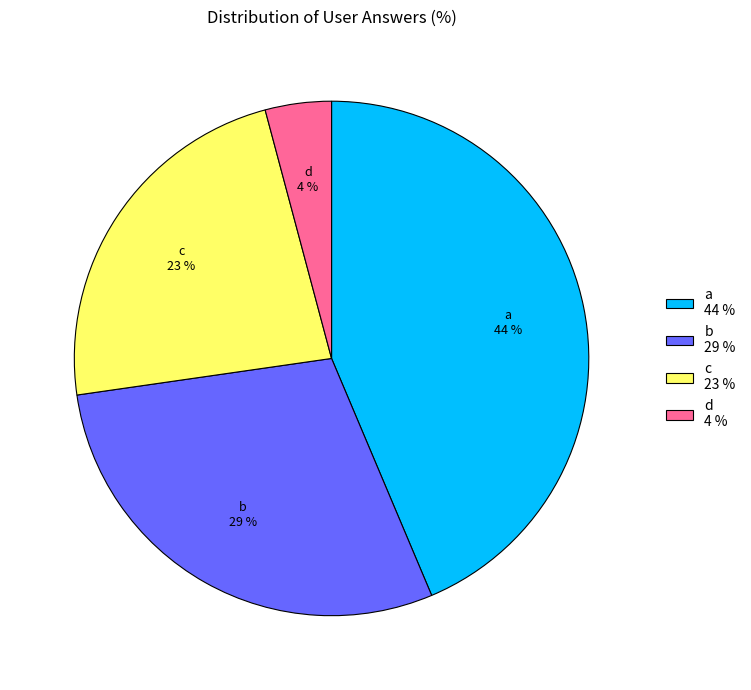

What is the smallest slice in the pie chart?

d